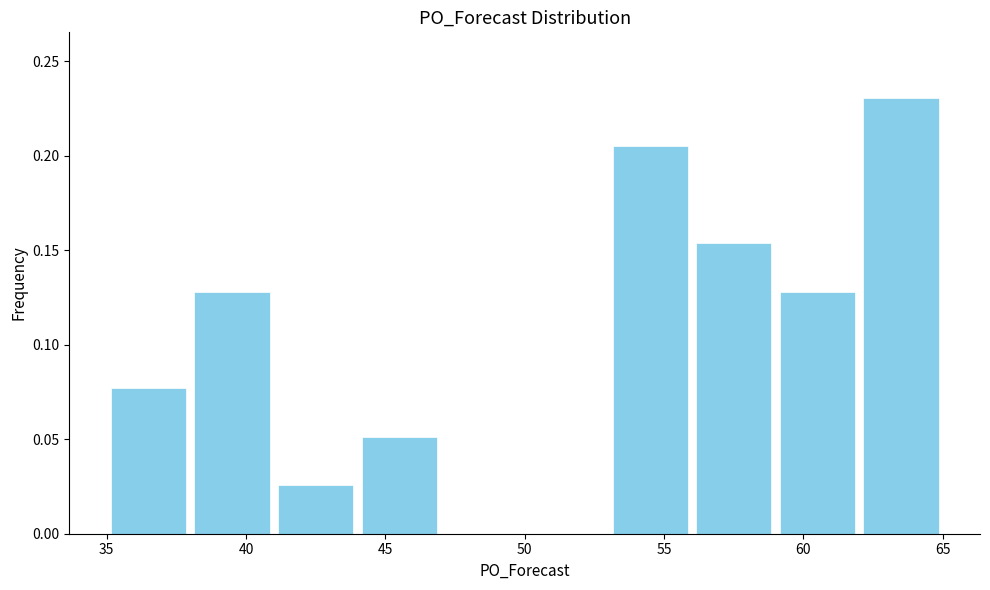

Reading left to right, transcribe this chart: for each bar, give the range it covers on the x-axis and its height. The values are not printed on the chart, so give them approximately, as read against the axis.

35 to 38: 0.075
38 to 41: 0.130
41 to 44: 0.025
44 to 47: 0.050
47 to 50: 0
50 to 53: 0
53 to 56: 0.205
56 to 59: 0.155
59 to 62: 0.130
62 to 65: 0.230